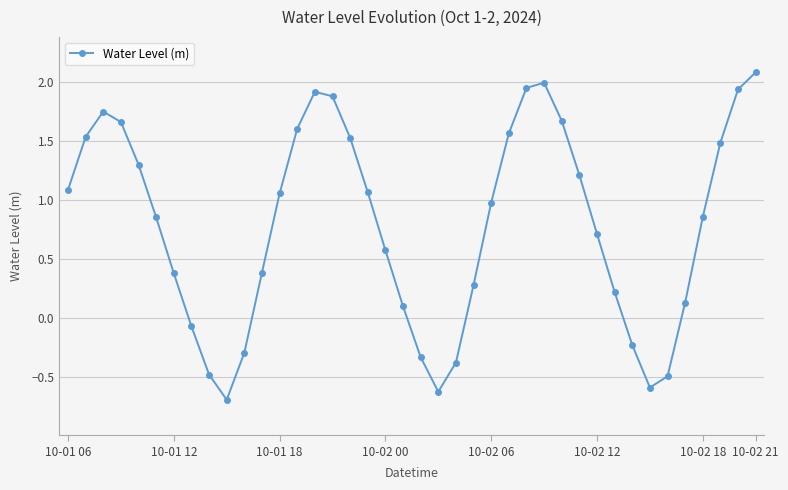

What is the smallest value displayed?

-0.7